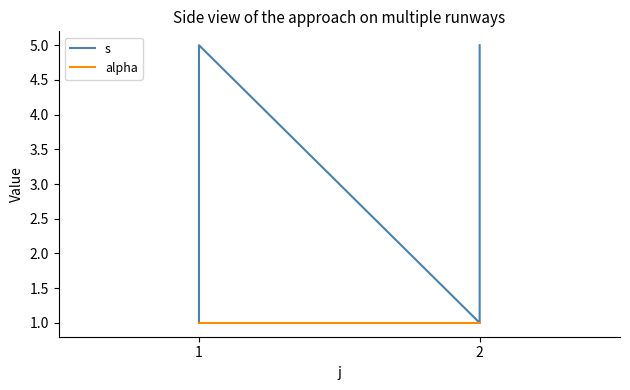

True or false: alpha has more than 0 interior local peaks.

False